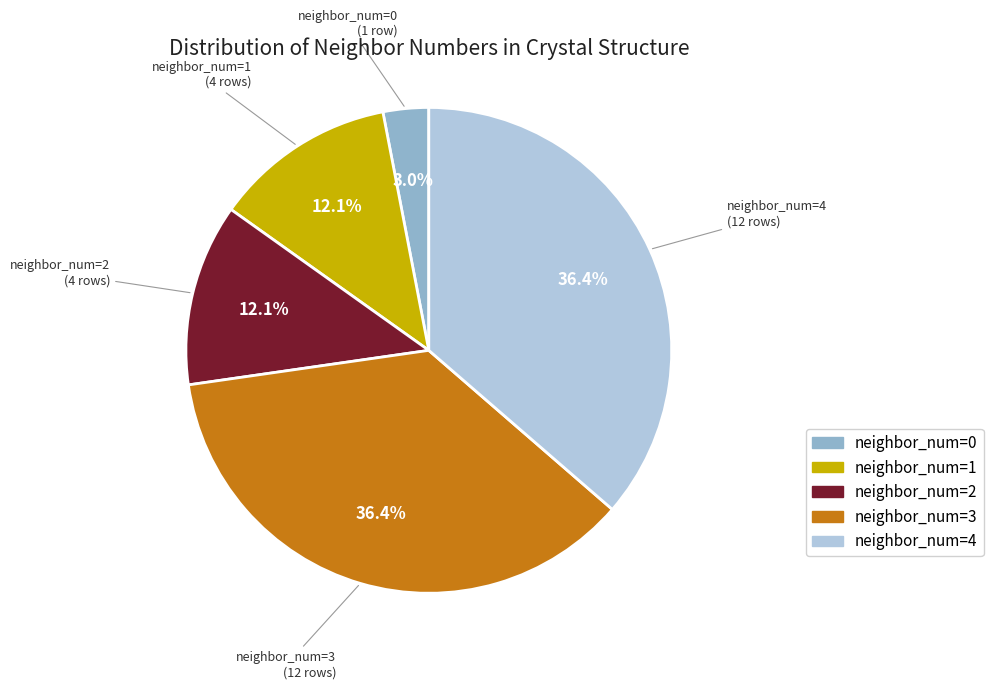

Combined, what portion of the pie is neighbor_num=3 and neighbor_num=1?

48.5%